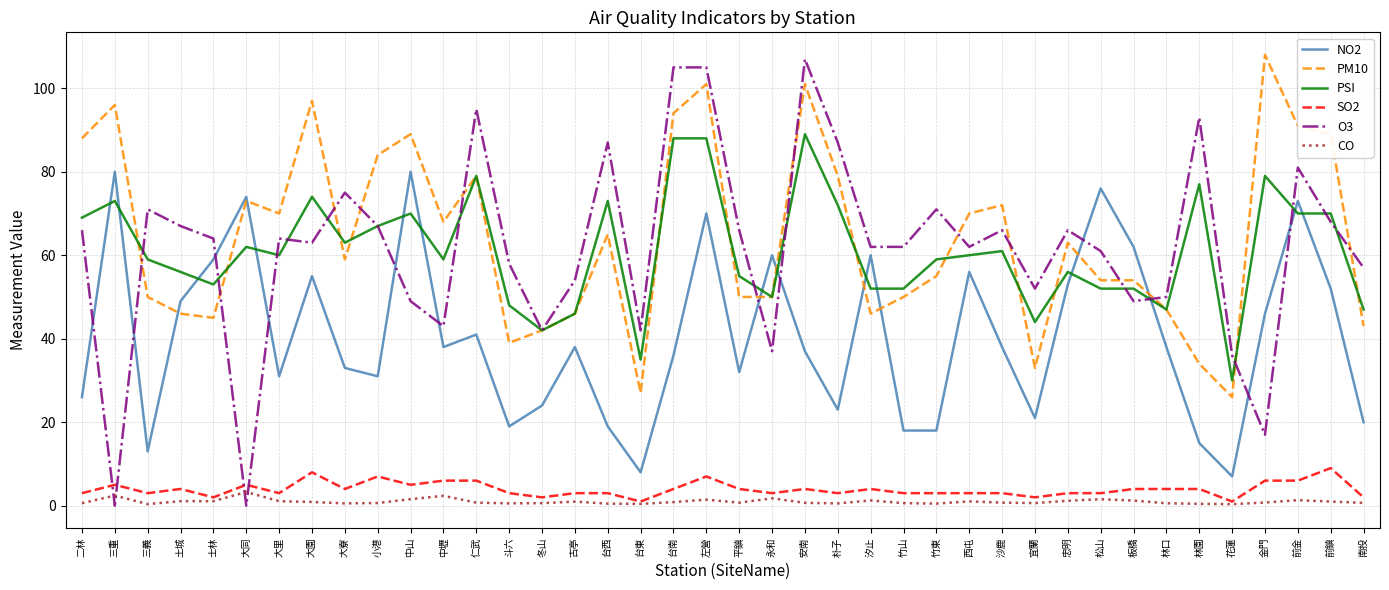

True or false: NO2 and SO2 cross at least once.

False